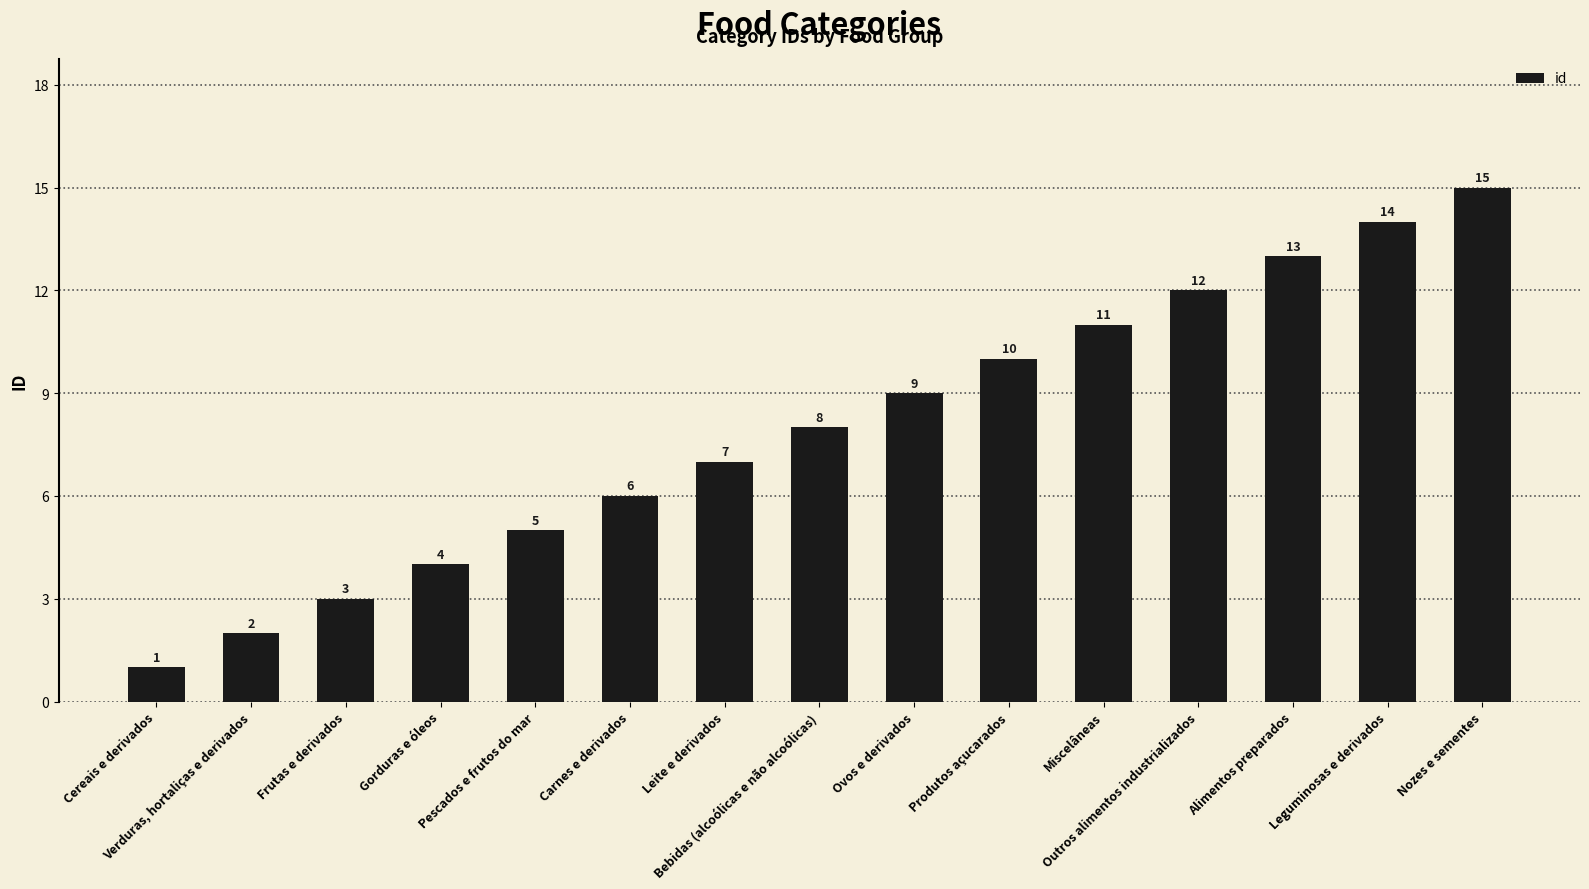

What is the difference between the maximum and minimum values?

14